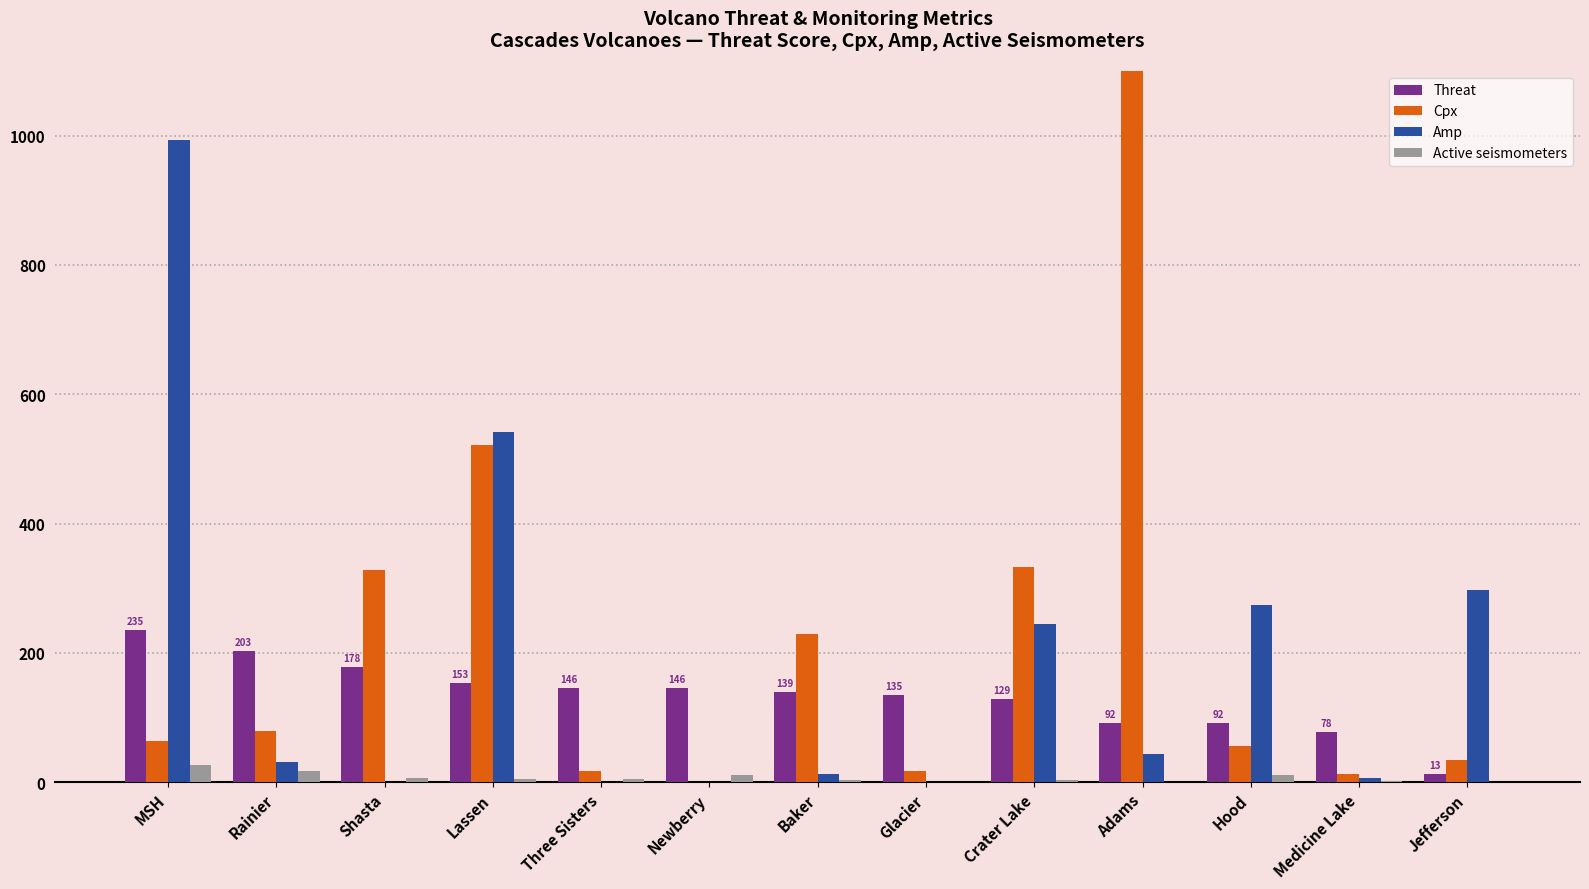

Rank the series at Glacier from lowest to highest value.

Amp, Active seismometers, Cpx, Threat